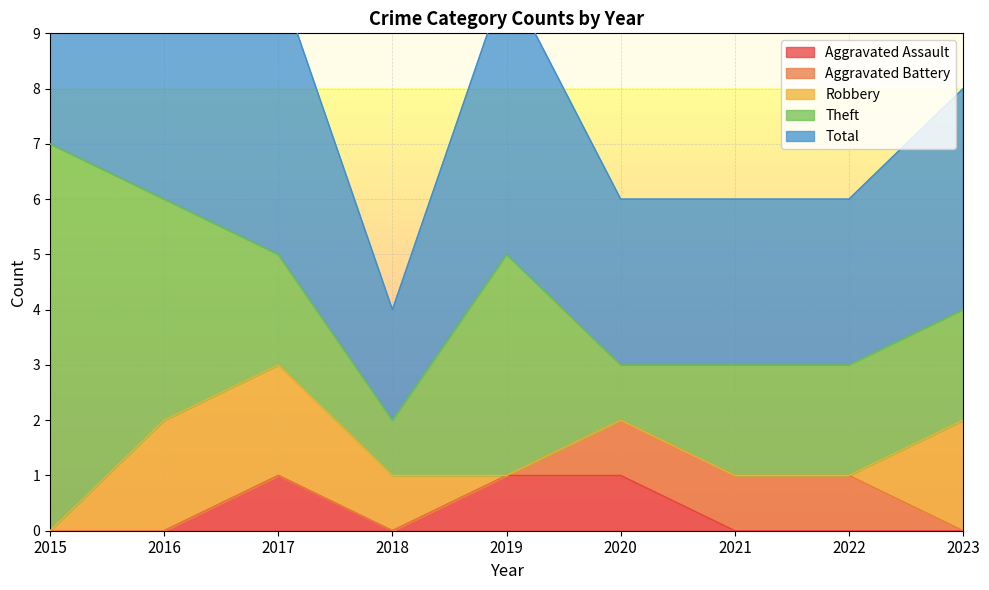

True or false: Aggravated Assault has a value of -1 at 2023.

False